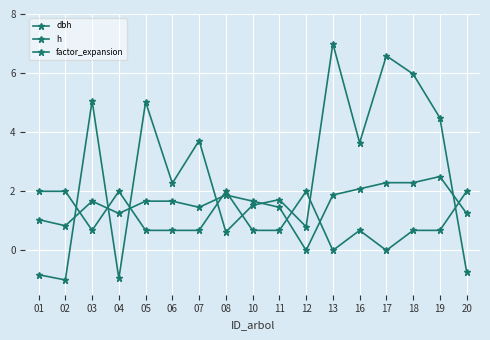

Between which two adjacent categories do dbh and h first intersect?

02 and 03